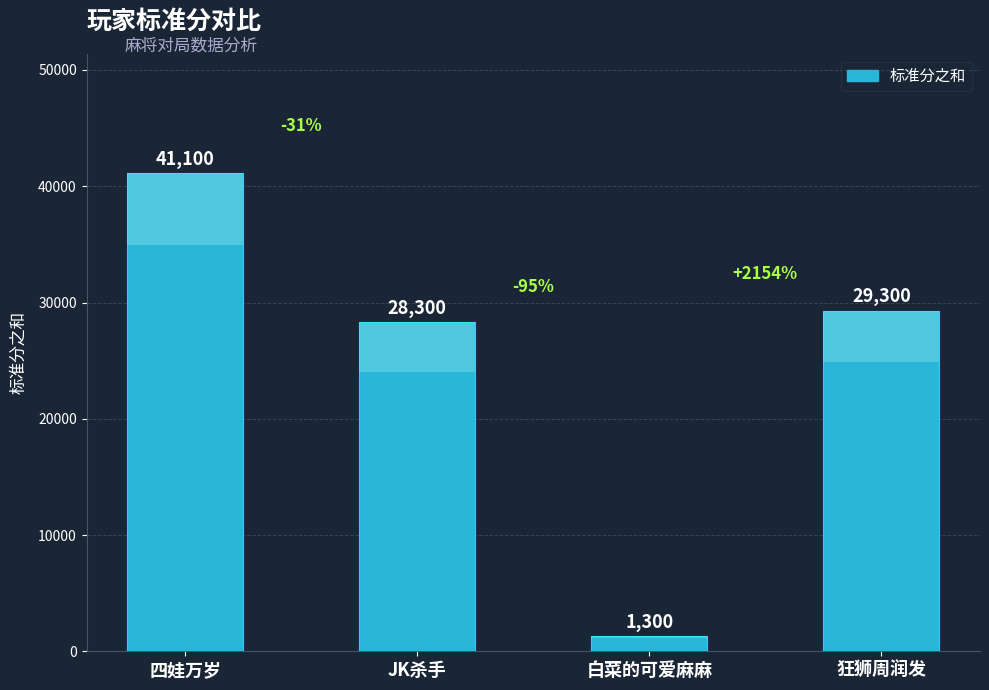

True or false: the data shows 1300 at 白菜的可爱麻麻.

True